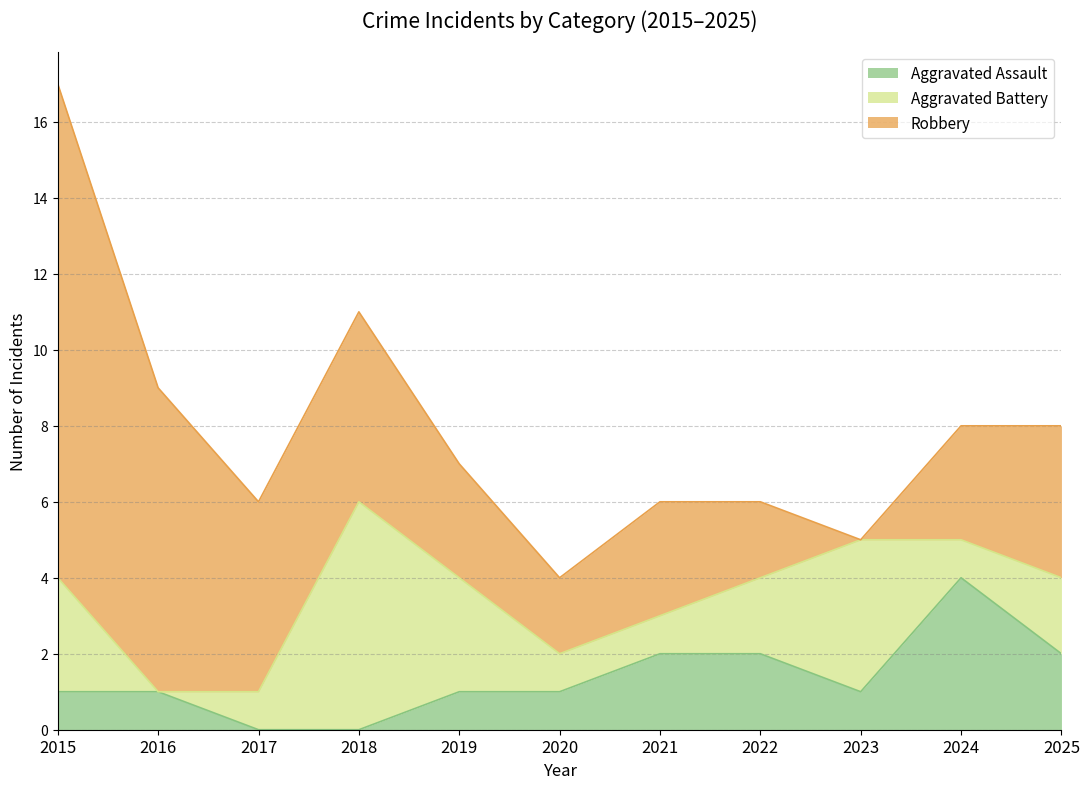

Reading left to right, extract all data points from this chart.

Aggravated Assault: 2015=1	2016=1	2017=0	2018=0	2019=1	2020=1	2021=2	2022=2	2023=1	2024=4	2025=2
Aggravated Battery: 2015=3	2016=0	2017=1	2018=6	2019=3	2020=1	2021=1	2022=2	2023=4	2024=1	2025=2
Robbery: 2015=13	2016=8	2017=5	2018=5	2019=3	2020=2	2021=3	2022=2	2023=0	2024=3	2025=4